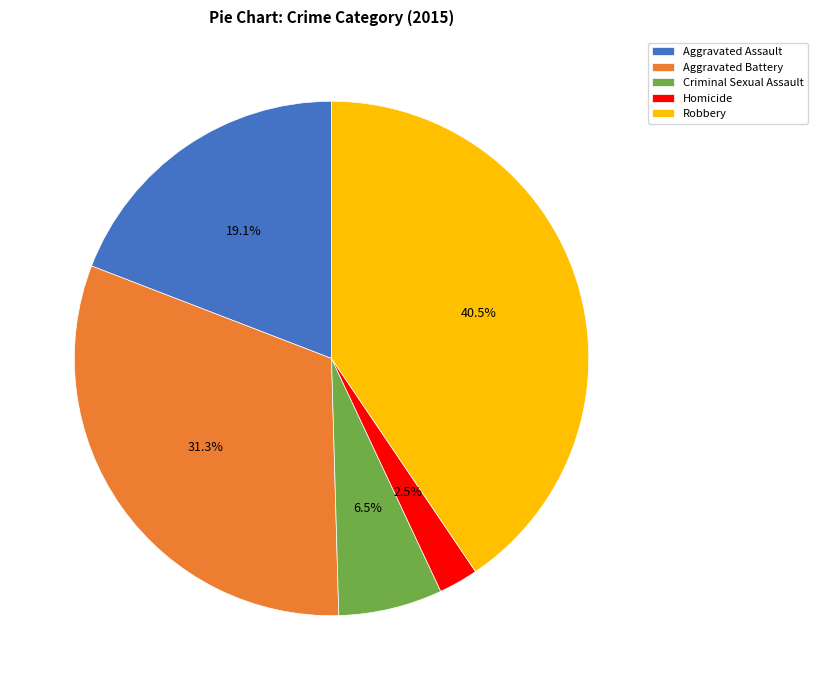

Which has a higher value, Criminal Sexual Assault or Robbery?

Robbery